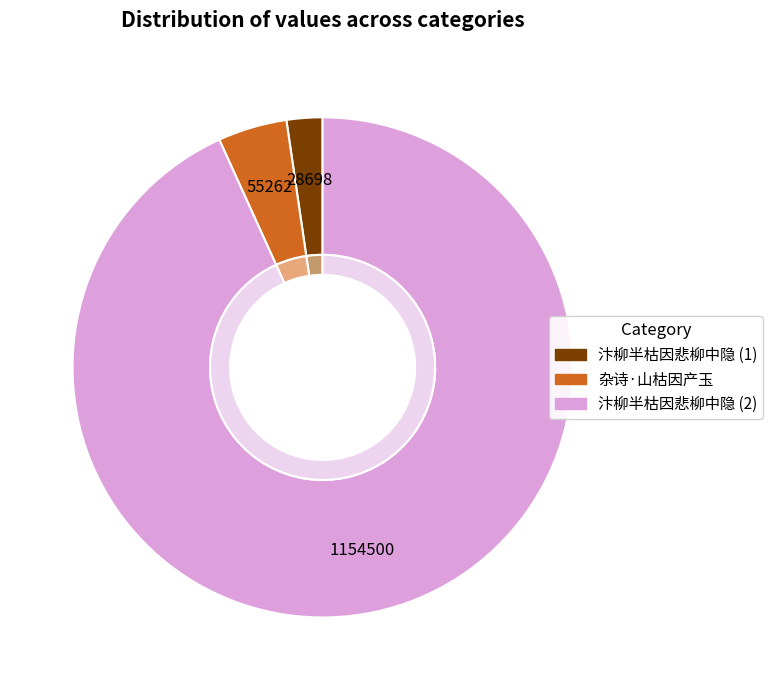

What is the smallest slice in the pie chart?

汴柳半枯因悲柳中隐